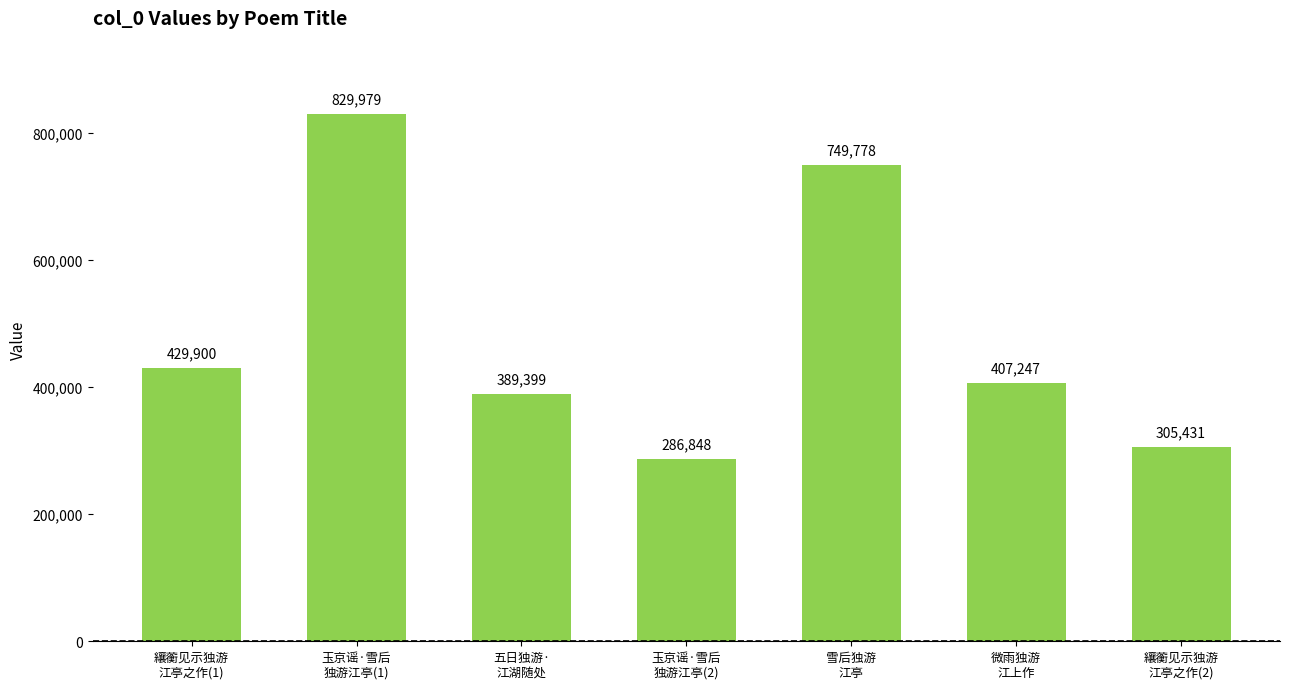

Reading right to left, extract all data points from this chart.

纕蘅见示独游
江亭之作(2)=305431	微雨独游
江上作=407247	雪后独游
江亭=749778	玉京谣·雪后
独游江亭(2)=286848	五日独游·
江湖随处=389399	玉京谣·雪后
独游江亭(1)=829979	纕蘅见示独游
江亭之作(1)=429900